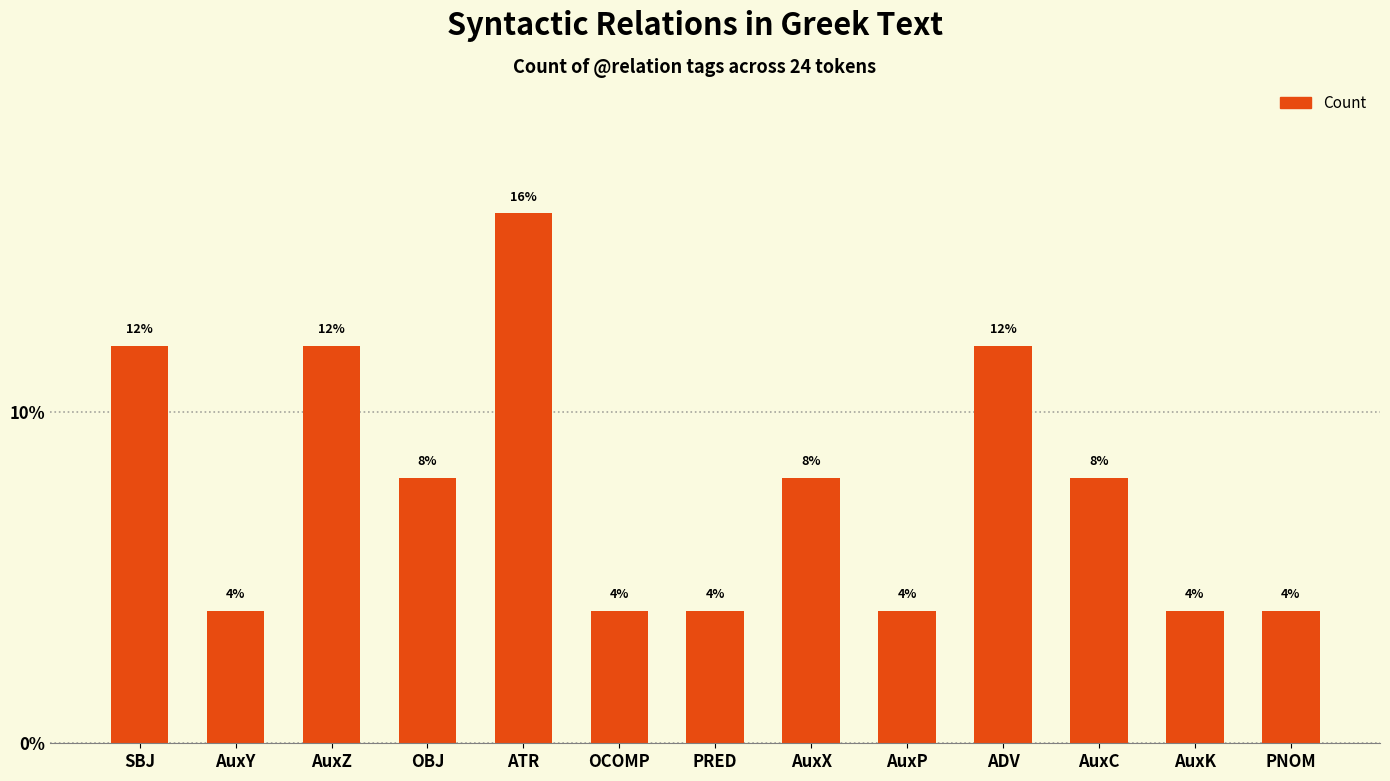

Is it true that the value at ADV is 3?

False